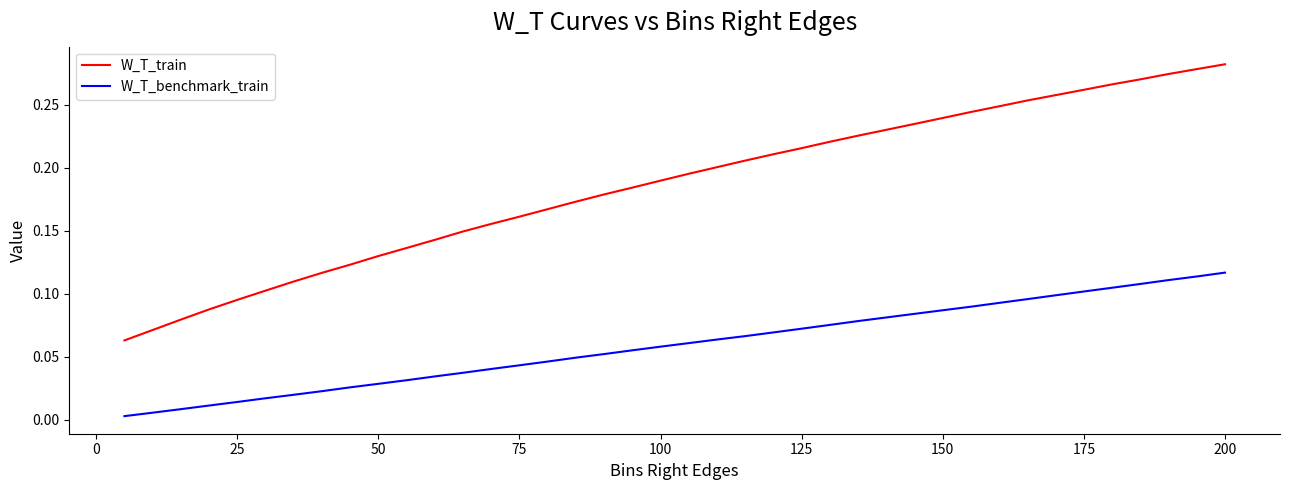

List the series in order of their peak value, lowest first.

W_T_benchmark_train, W_T_train